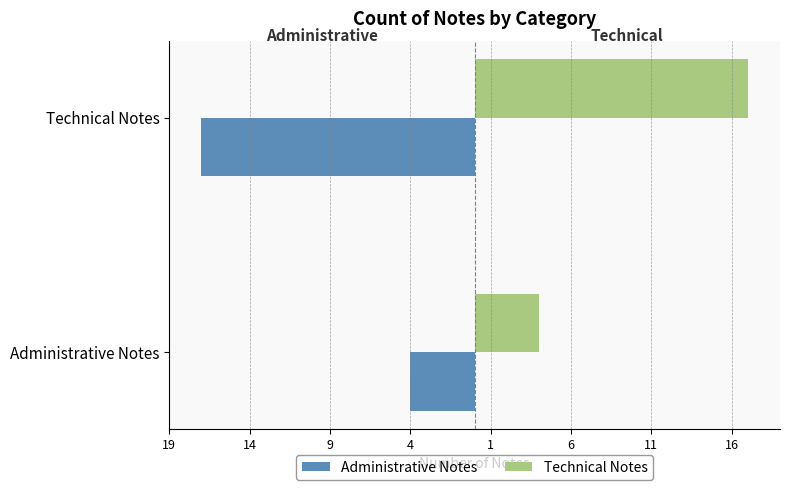

What are all the series names shown in the legend?

Administrative Notes, Technical Notes